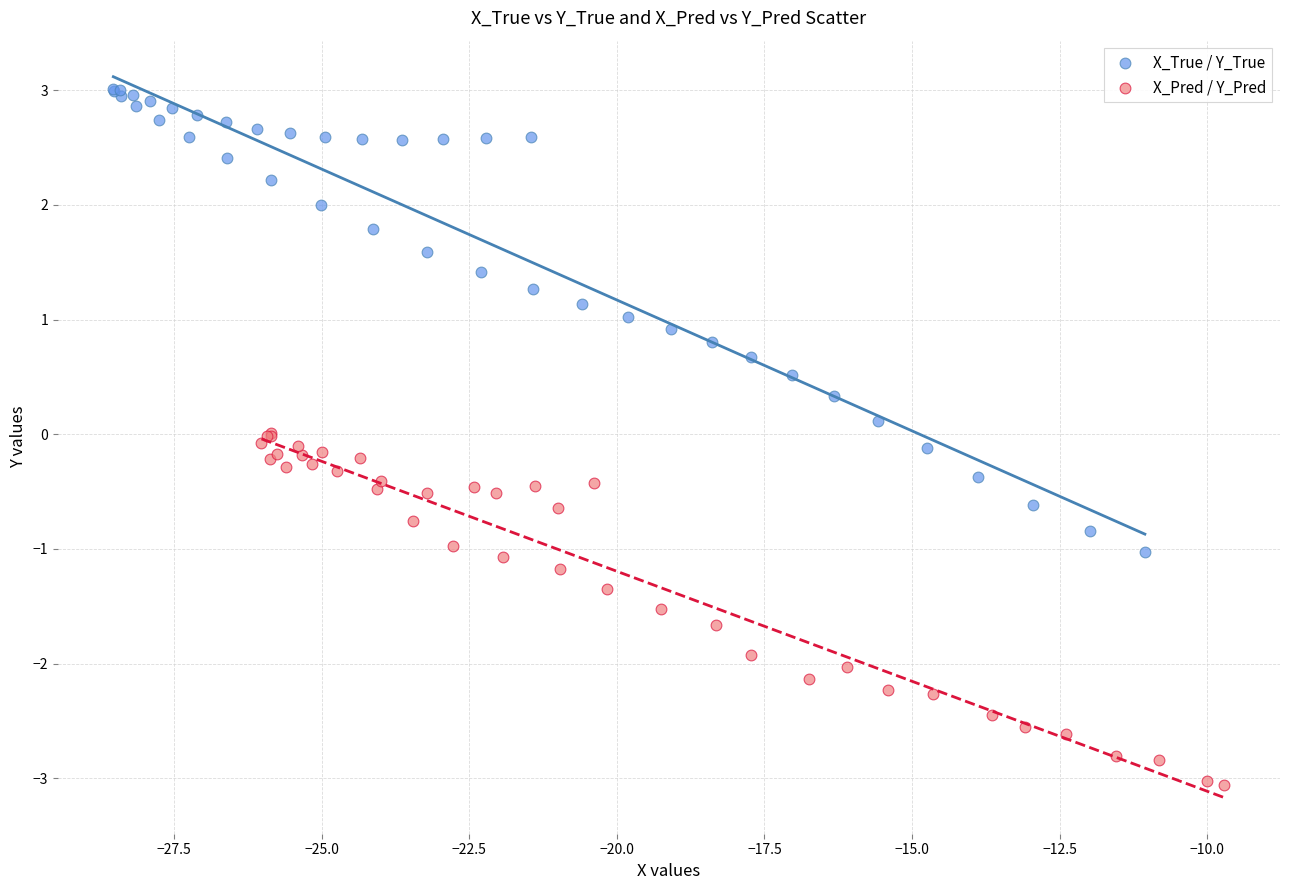

Which series reaches the maximum Y coordinate?

X_True / Y_True